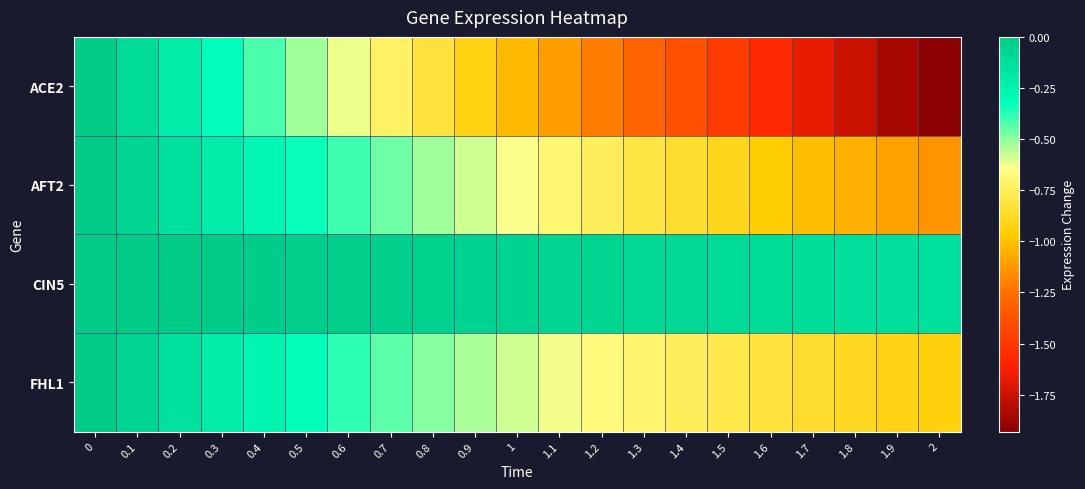

Reading left to right, transcribe all the data shown in this chart.

ACE2: 0=0.0	0.1=-0.1	0.2=-0.2	0.3=-0.3	0.4=-0.4	0.5=-0.5	0.6=-0.6	0.7=-0.7	0.8=-0.8	0.9=-0.9	1=-1.0	1.1=-1.1	1.2=-1.2	1.3=-1.3	1.4=-1.4	1.5=-1.5	1.6=-1.6	1.7=-1.7	1.8=-1.8	1.9=-1.8	2=-1.9
AFT2: 0=0.0	0.1=-0.1	0.2=-0.1	0.3=-0.2	0.4=-0.3	0.5=-0.3	0.6=-0.4	0.7=-0.5	0.8=-0.5	0.9=-0.6	1=-0.6	1.1=-0.7	1.2=-0.7	1.3=-0.8	1.4=-0.9	1.5=-0.9	1.6=-1.0	1.7=-1.0	1.8=-1.1	1.9=-1.1	2=-1.1
CIN5: 0=0.0	0.1=-0.0	0.2=-0.0	0.3=-0.0	0.4=-0.0	0.5=-0.0	0.6=-0.0	0.7=-0.0	0.8=-0.0	0.9=-0.0	1=-0.1	1.1=-0.1	1.2=-0.1	1.3=-0.1	1.4=-0.1	1.5=-0.1	1.6=-0.1	1.7=-0.1	1.8=-0.1	1.9=-0.1	2=-0.1
FHL1: 0=0.0	0.1=-0.1	0.2=-0.1	0.3=-0.2	0.4=-0.3	0.5=-0.3	0.6=-0.4	0.7=-0.4	0.8=-0.5	0.9=-0.5	1=-0.6	1.1=-0.6	1.2=-0.7	1.3=-0.7	1.4=-0.8	1.5=-0.8	1.6=-0.8	1.7=-0.9	1.8=-0.9	1.9=-0.9	2=-0.9